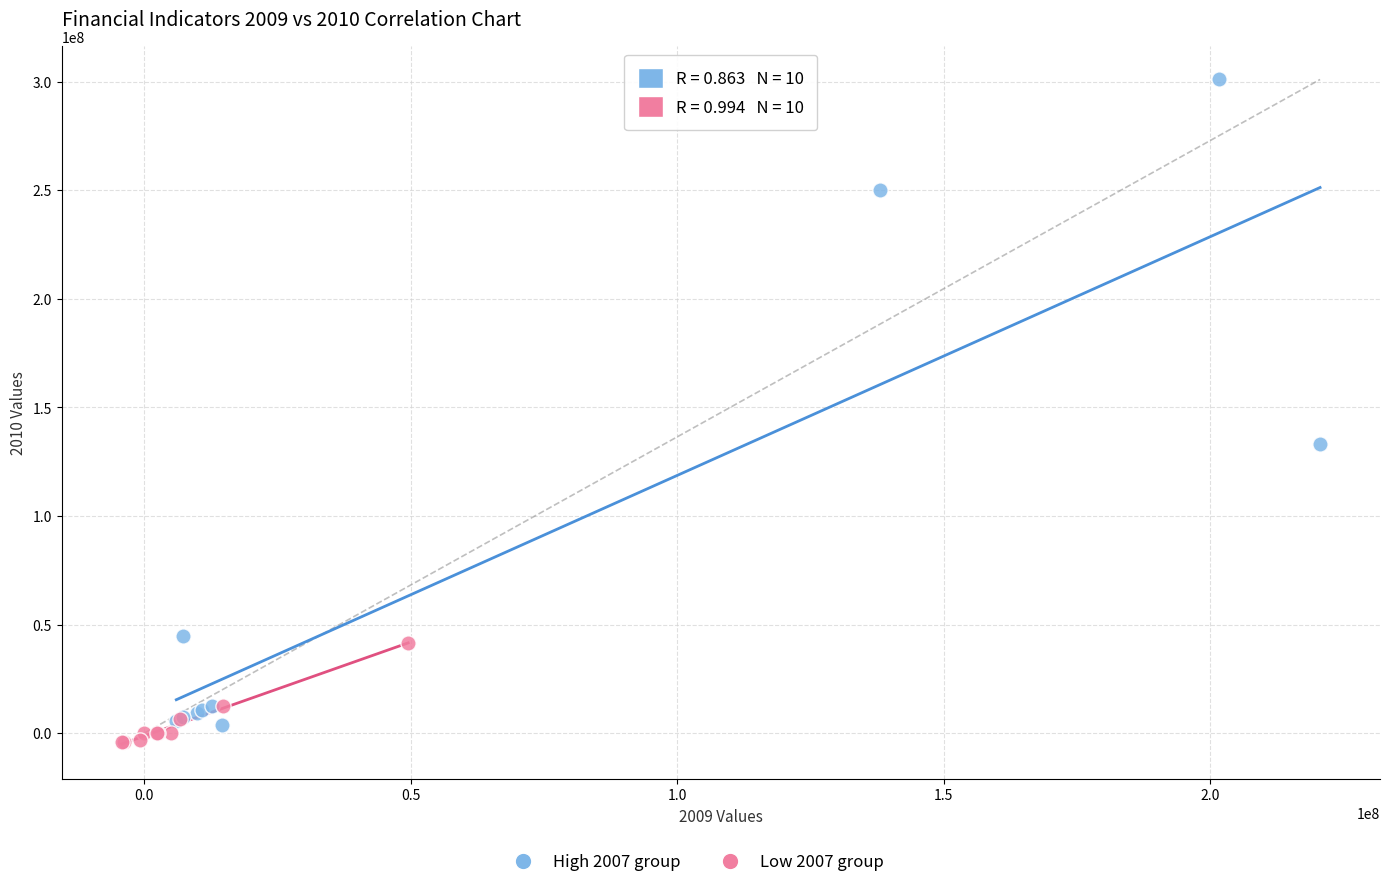

Which series has the widest spread of Y values?

High 2007 group